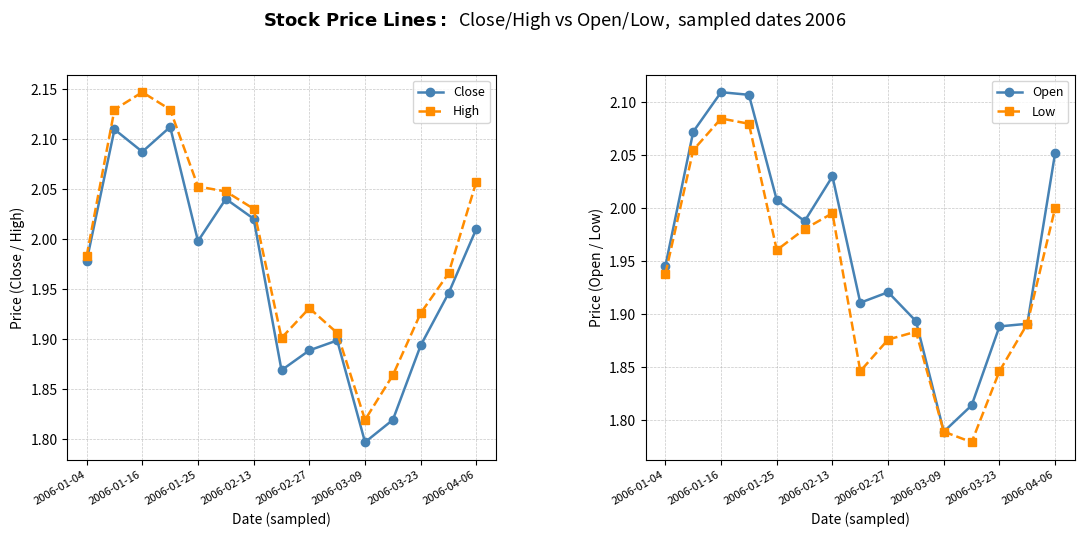

Which category has the lowest value in the High series?

2006-03-09